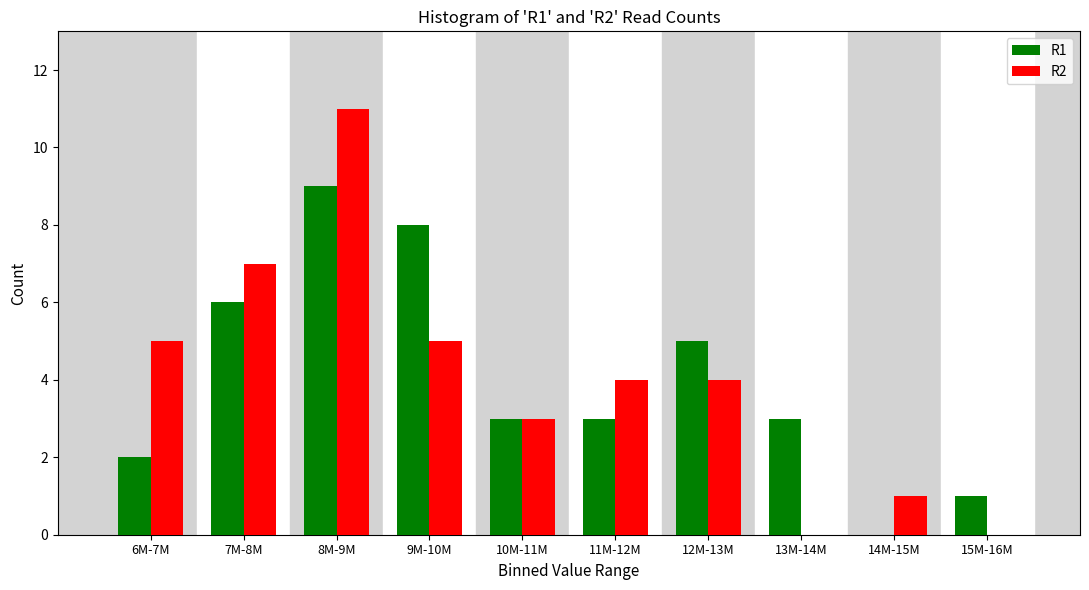

Reading left to right, list all the values displayed in this chart.

R1: 6M-7M=2	7M-8M=6	8M-9M=9	9M-10M=8	10M-11M=3	11M-12M=3	12M-13M=5	13M-14M=3	14M-15M=0	15M-16M=1
R2: 6M-7M=5	7M-8M=7	8M-9M=11	9M-10M=5	10M-11M=3	11M-12M=4	12M-13M=4	13M-14M=0	14M-15M=1	15M-16M=0